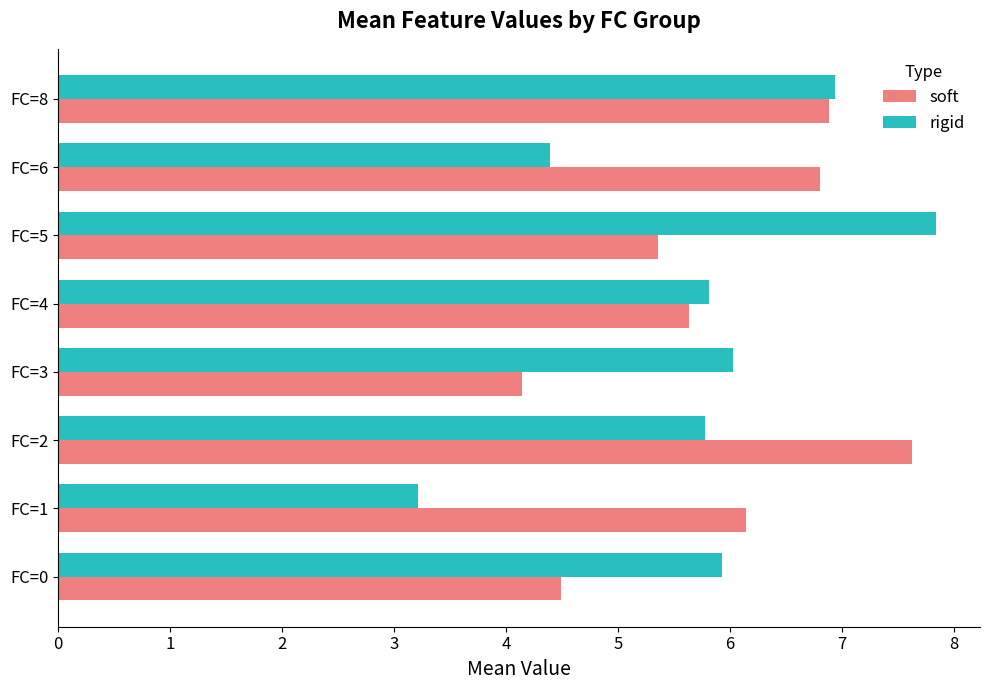

At which category does the chart reach its peak across all series?

FC=5